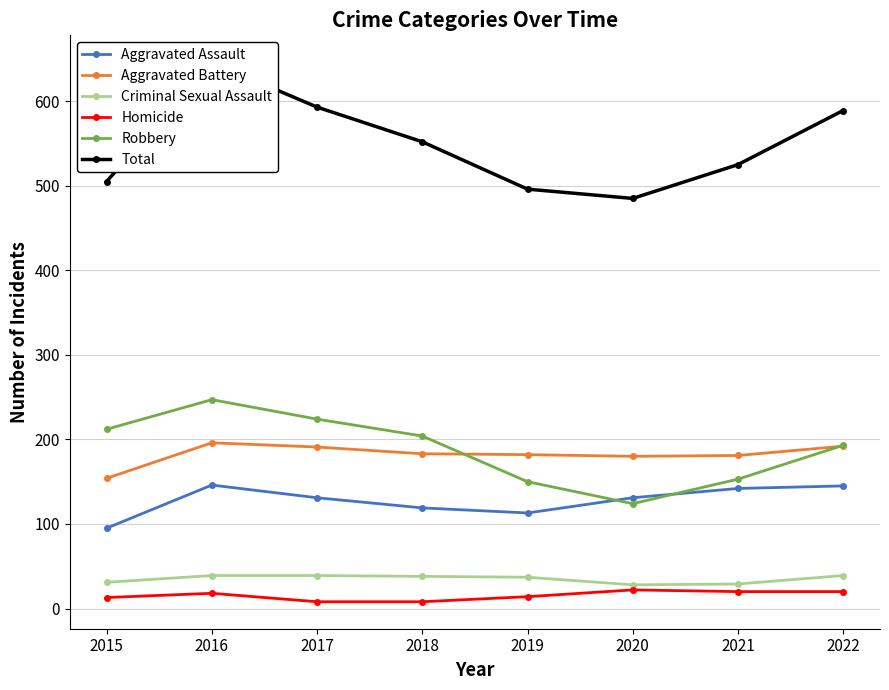

Which category has the lowest value in the Criminal Sexual Assault series?

2020